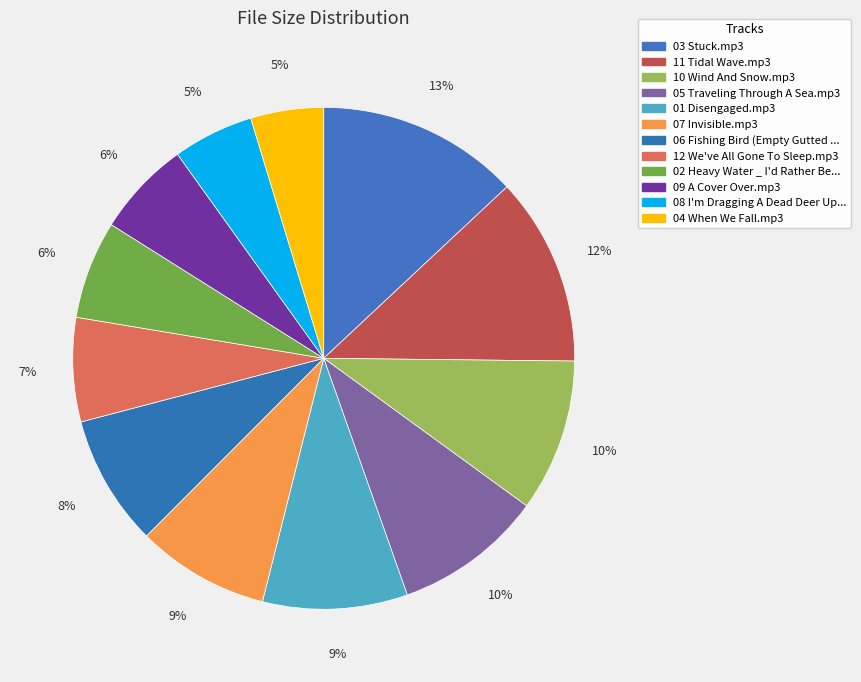

Which slice is the largest?

03 Stuck.mp3